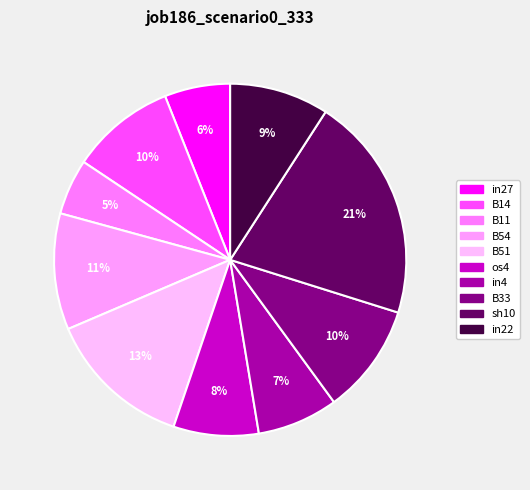

How many segments does this pie chart have?

10